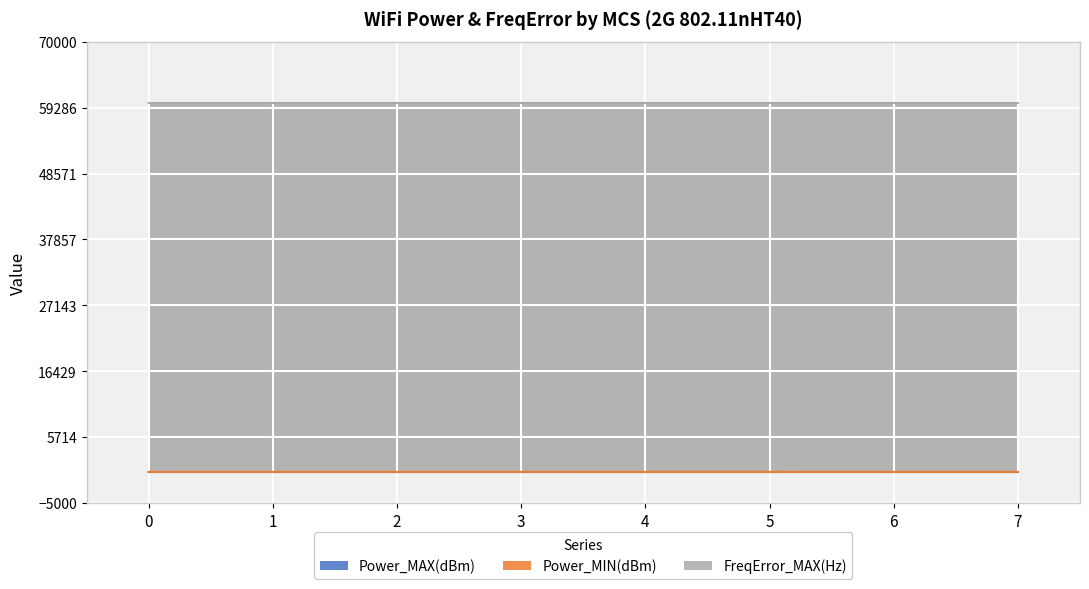

True or false: Power_MAX(dBm) and Power_MIN(dBm) intersect in this chart.

False